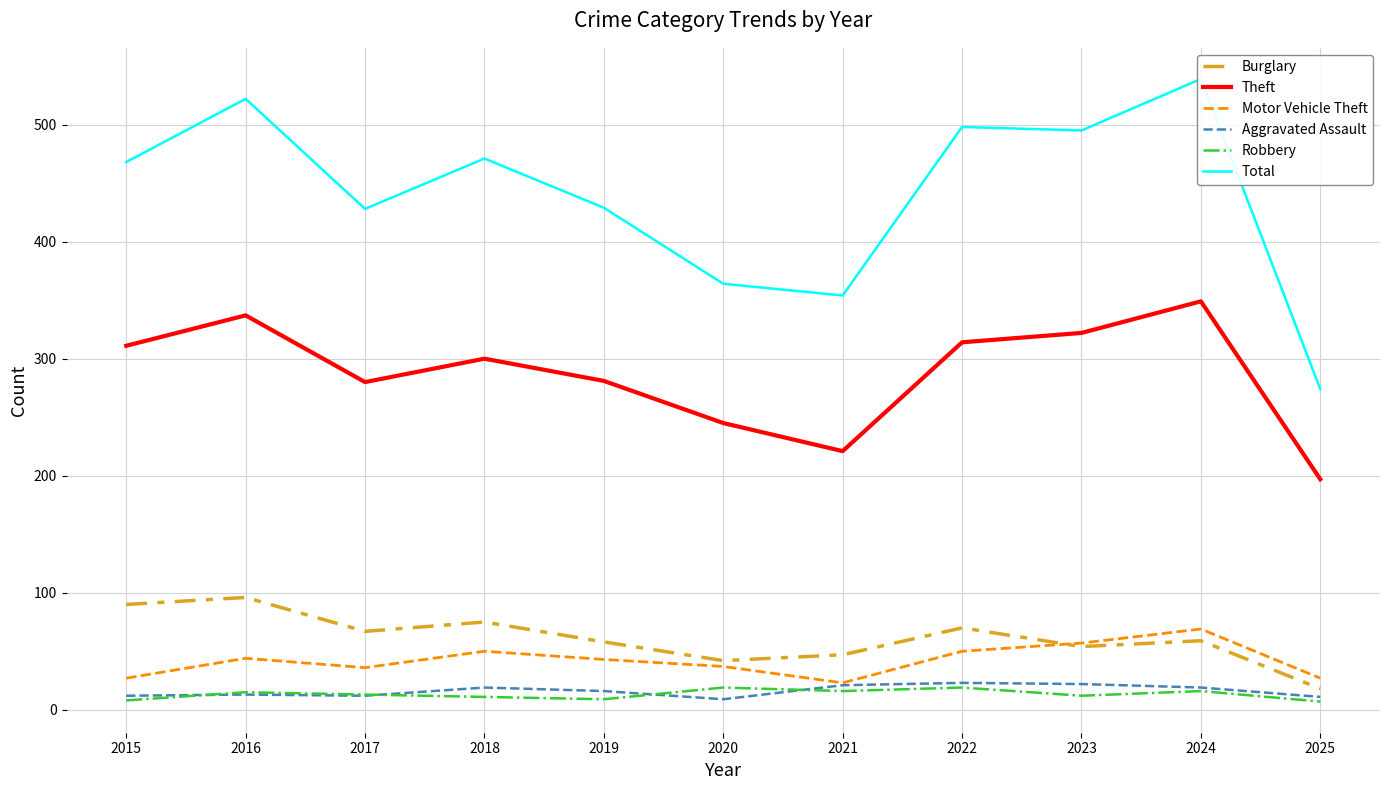

How many lines are shown in the chart?

6